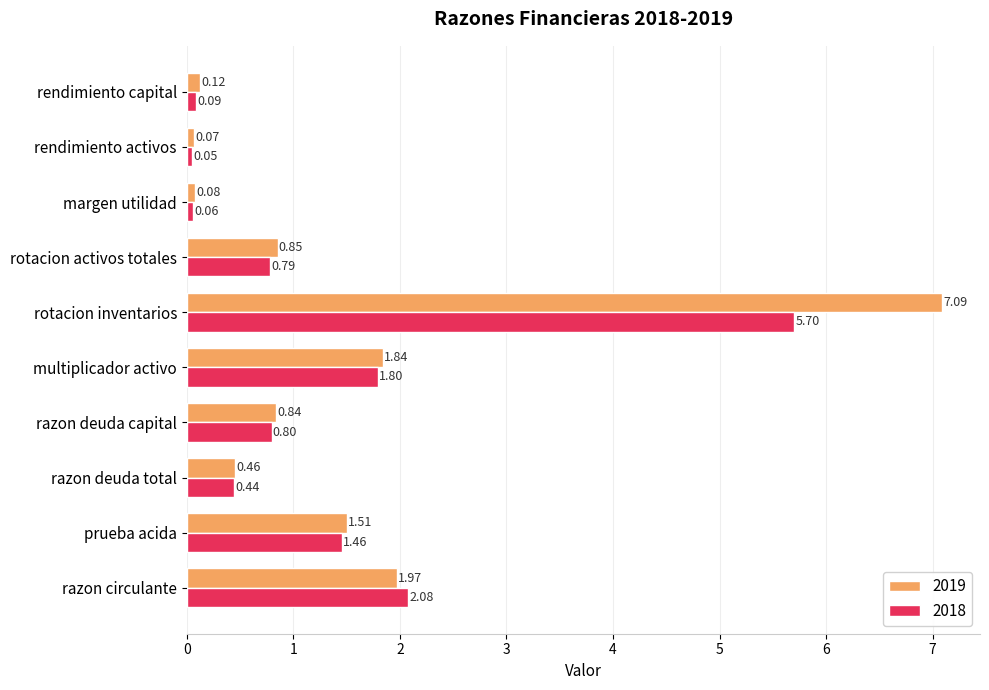

Which series changed the most between razon deuda total and rotacion inventarios?

2019